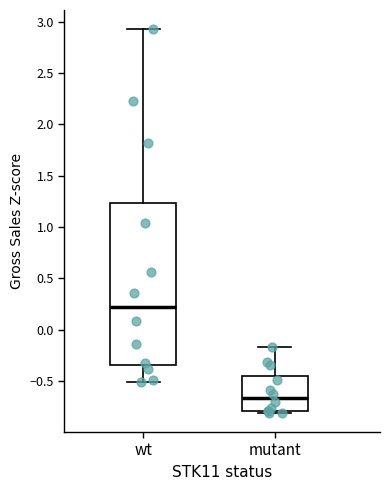

Which box has the highest median line?

wt